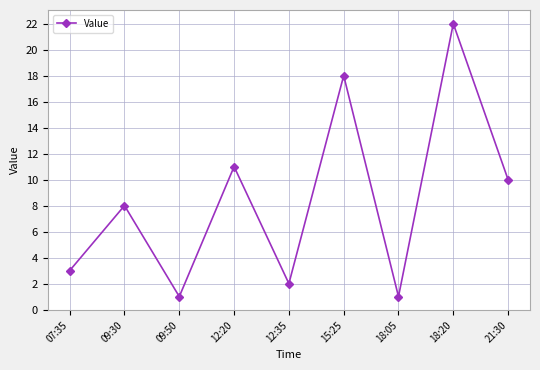

Where is the data nearest to the value 11?

12:20